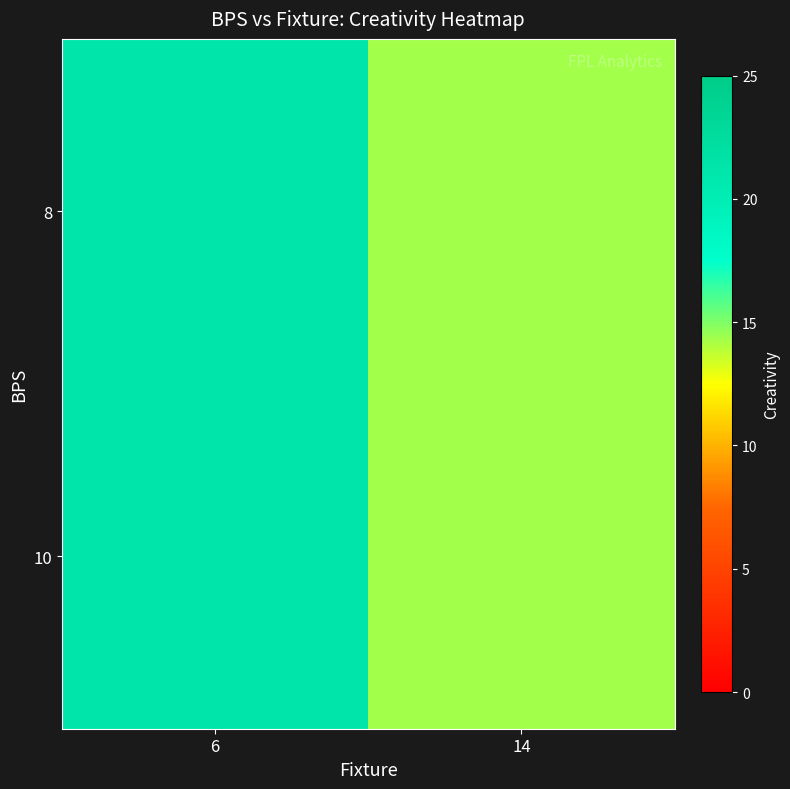

Count the number of data series in this chart.

2